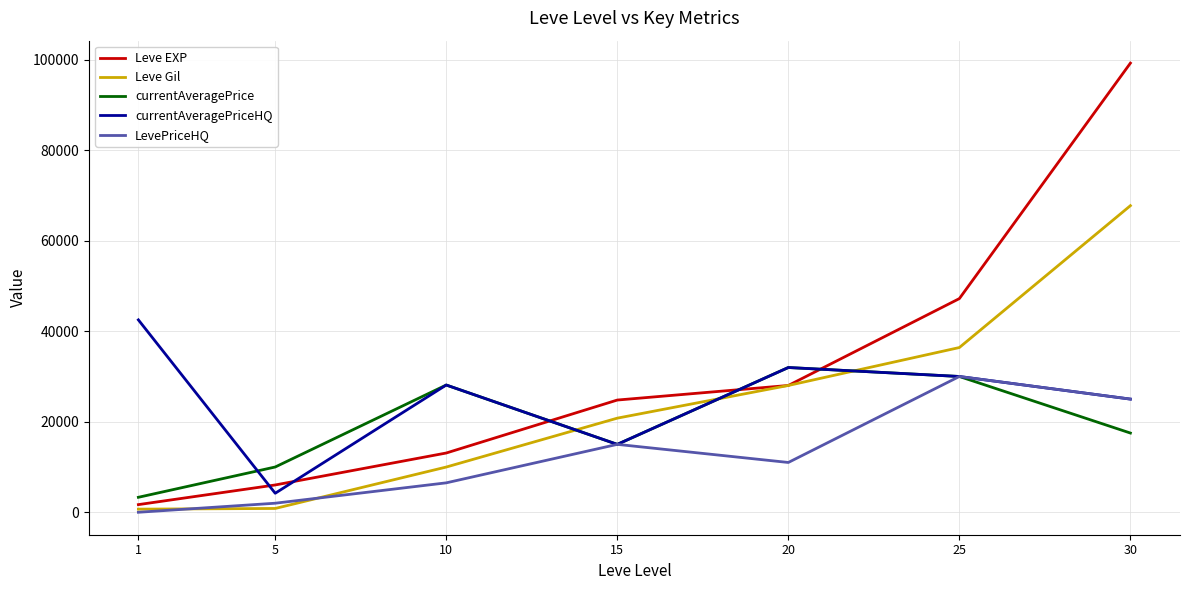

List the labels in order of currentAveragePrice value, largest first.

20, 25, 10, 30, 15, 5, 1